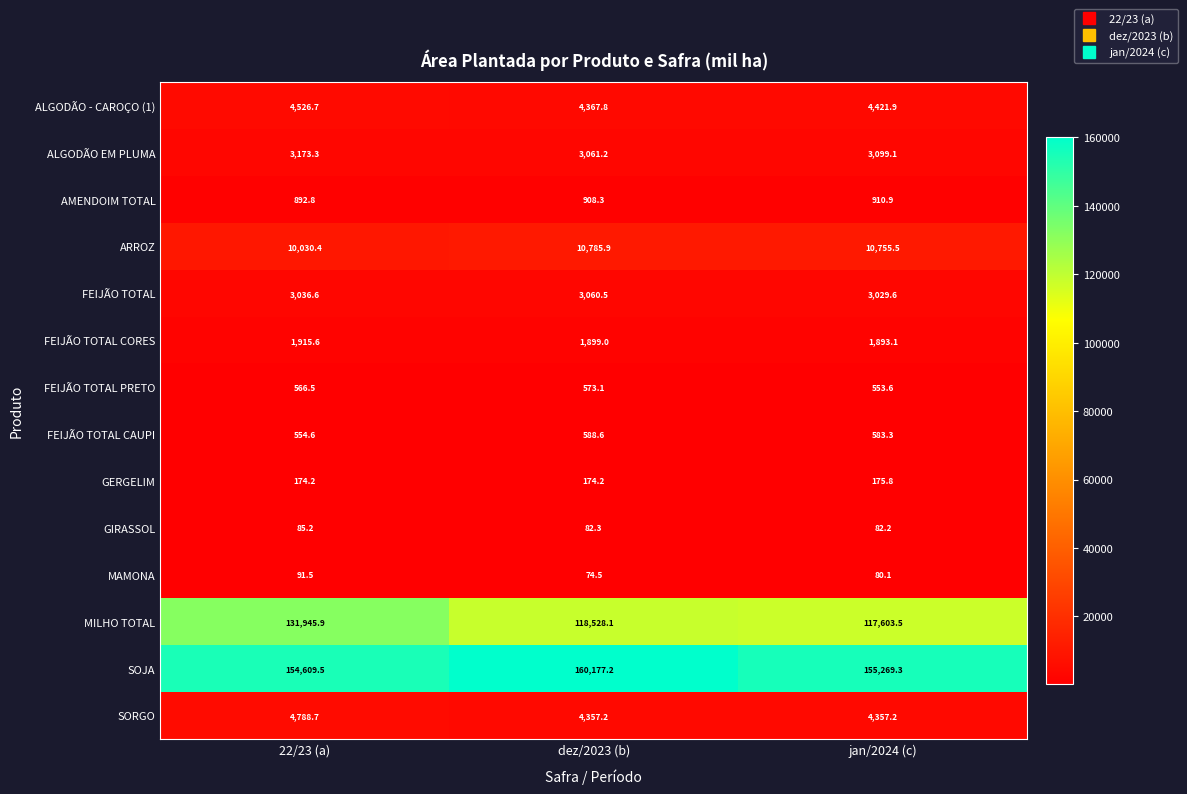

Rank the categories by SOJA value from highest to lowest.

dez/2023 (b), jan/2024 (c), 22/23 (a)